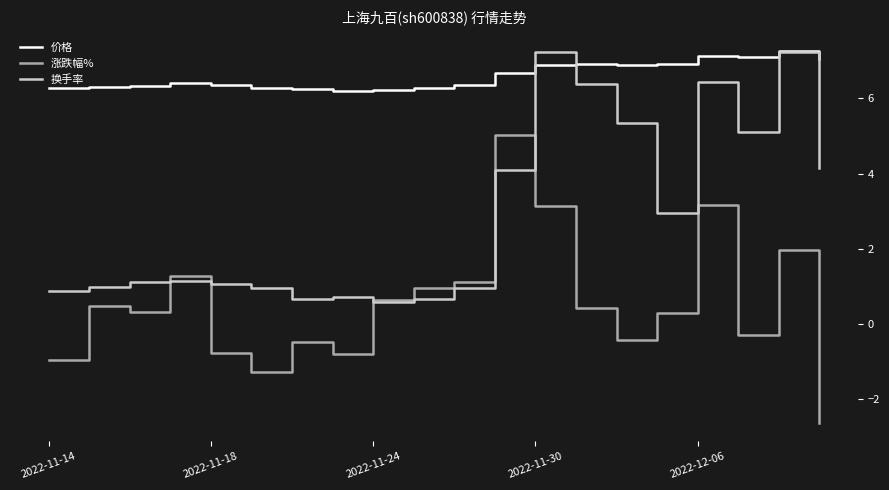

What is the minimum value shown in the chart?

-2.6